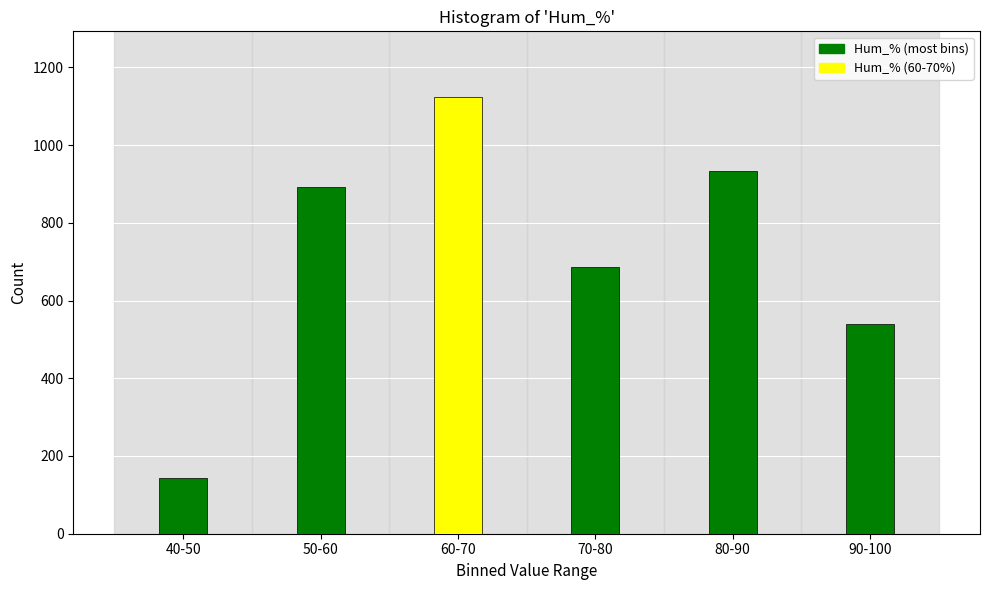

Reading left to right, what are all the values shown in this chart?

40-50=143	50-60=892	60-70=1124	70-80=687	80-90=934	90-100=540